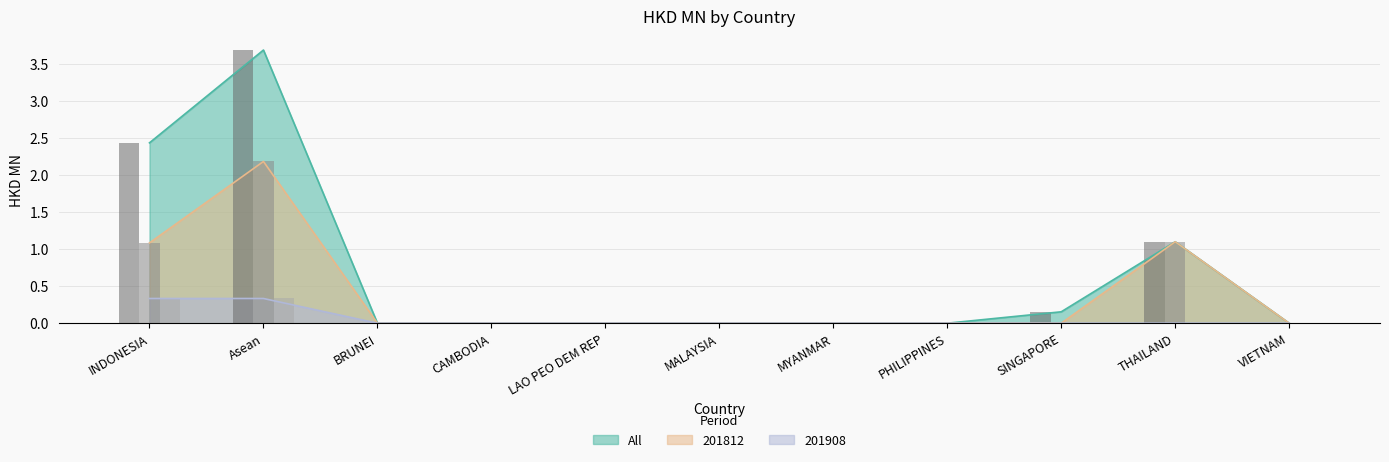

What is the average value of the All series?

0.7